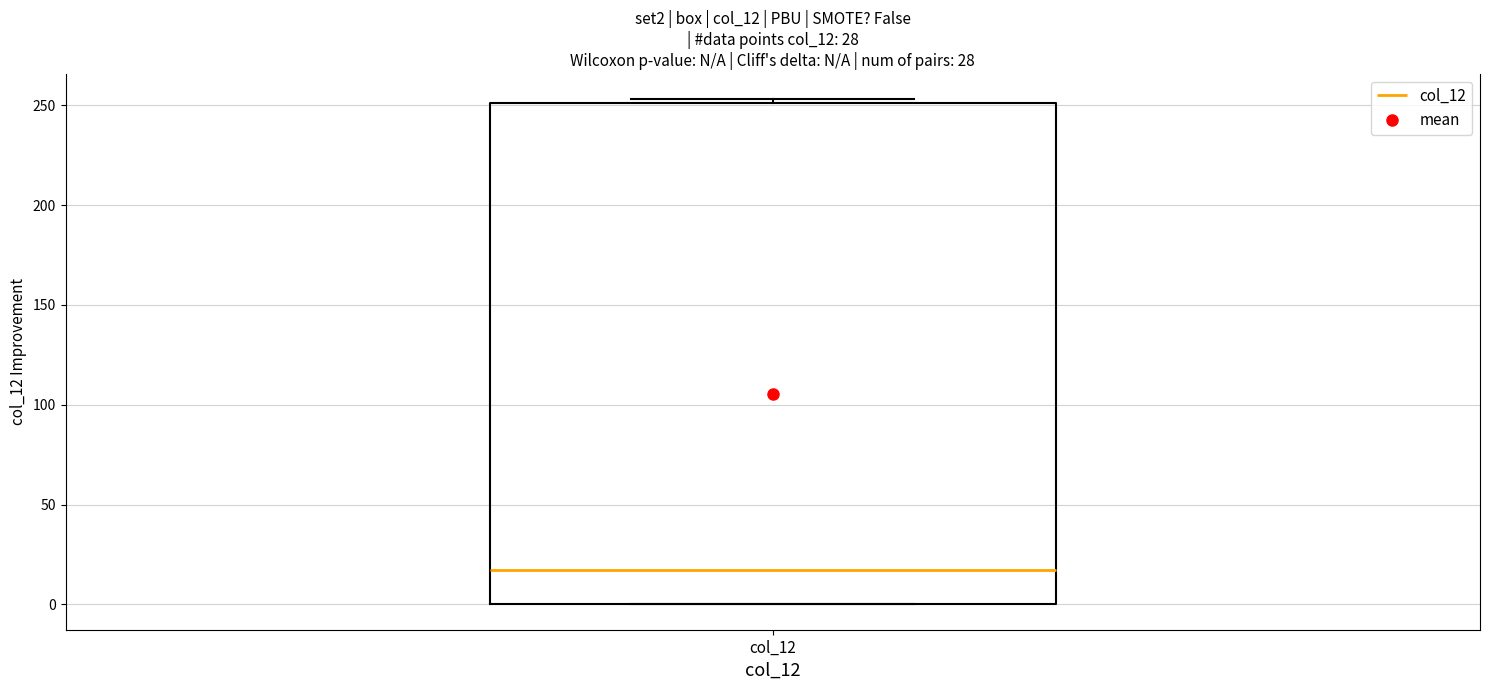

Read this box plot against the y-axis: the position of the median line, the range covered by the box, and the ends of both whiskers. The values are not printed on the chart, so give them approximately, as read against the axis.

median 20, box 0 to 250, whiskers 0 to 255